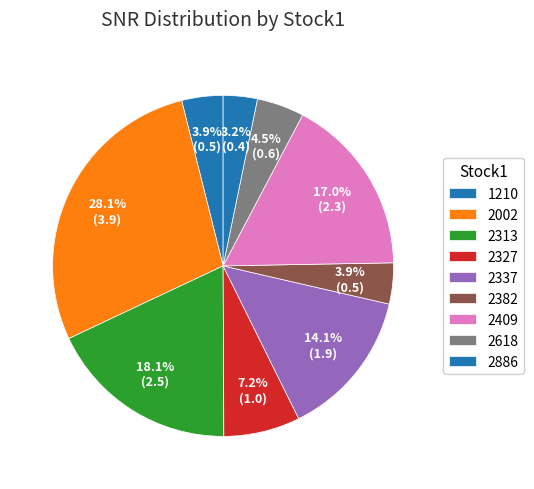

Count the number of slices in the pie.

9